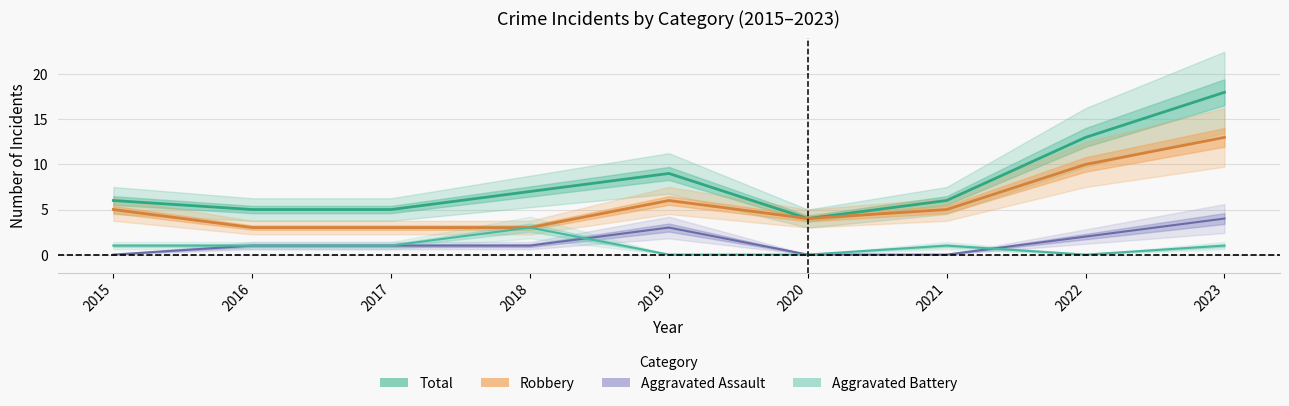

Does the chart display data point markers on the line(s)?

No